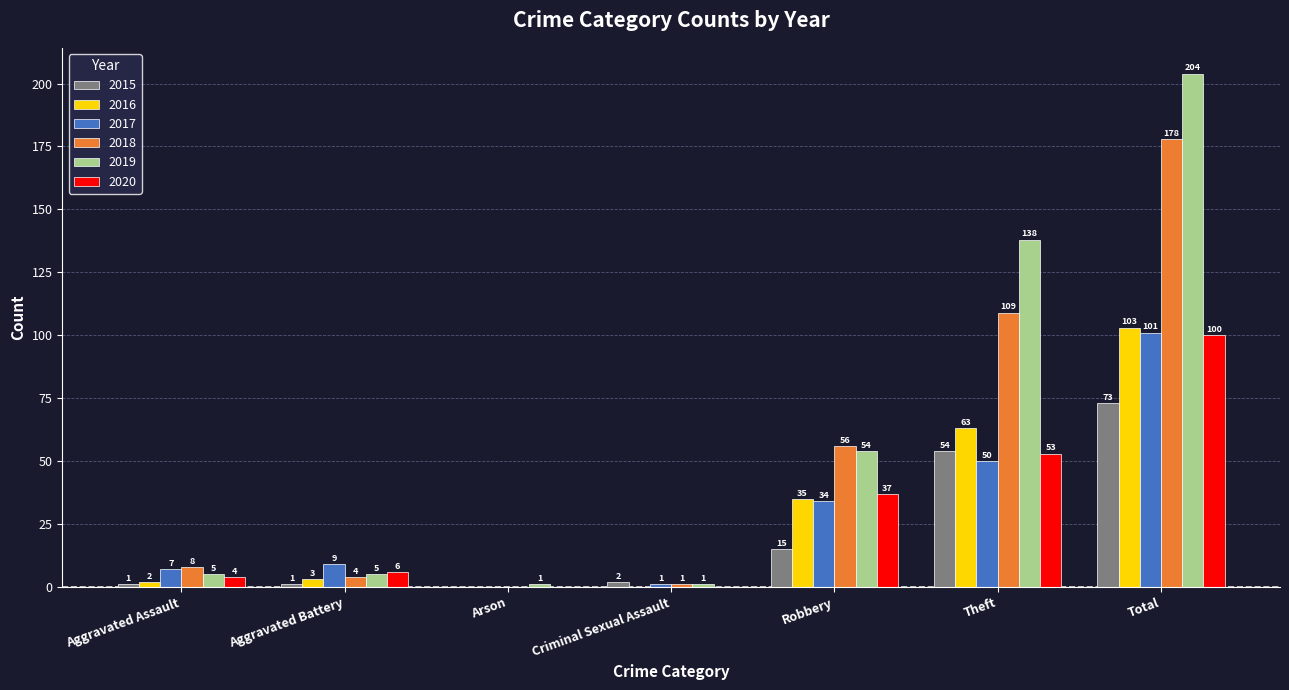

Which series has the largest total across all categories?

2019